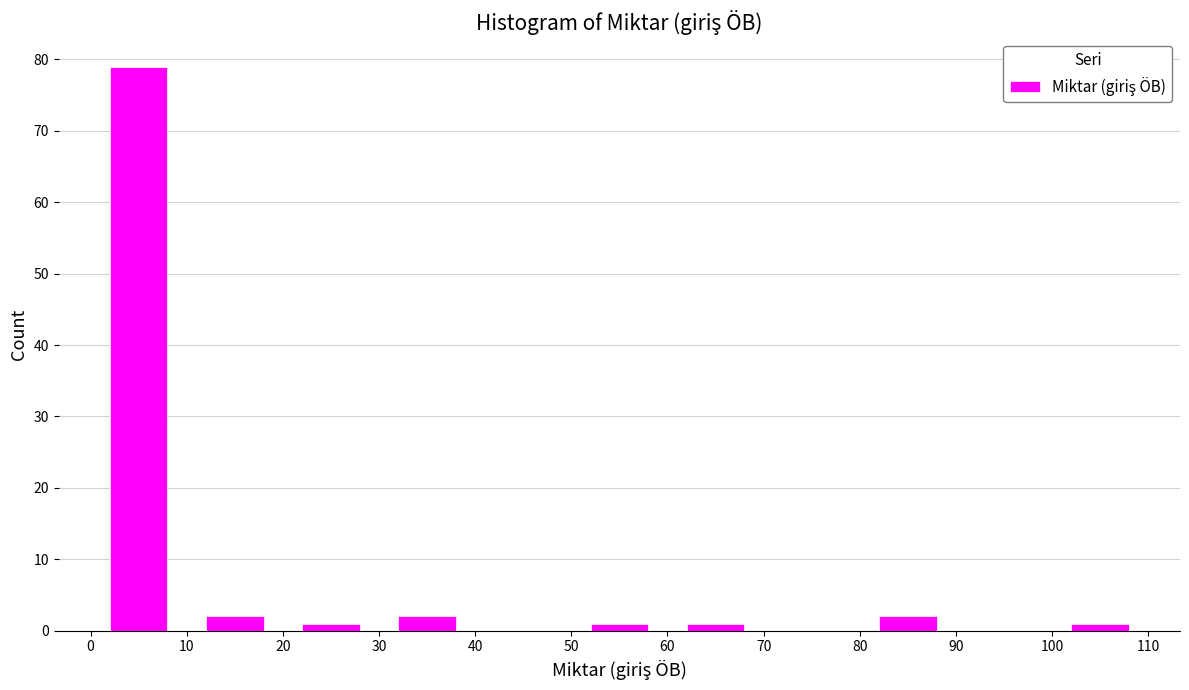

Reading left to right, list every bar in this chart as the range it spans on the x-axis followed by its height. The values are not printed on the chart, so give them approximately, as read against the axis.

0 to 10: 79
10 to 20: 2
20 to 30: 1
30 to 40: 2
40 to 50: 0
50 to 60: 1
60 to 70: 1
70 to 80: 0
80 to 90: 2
90 to 100: 0
100 to 110: 1